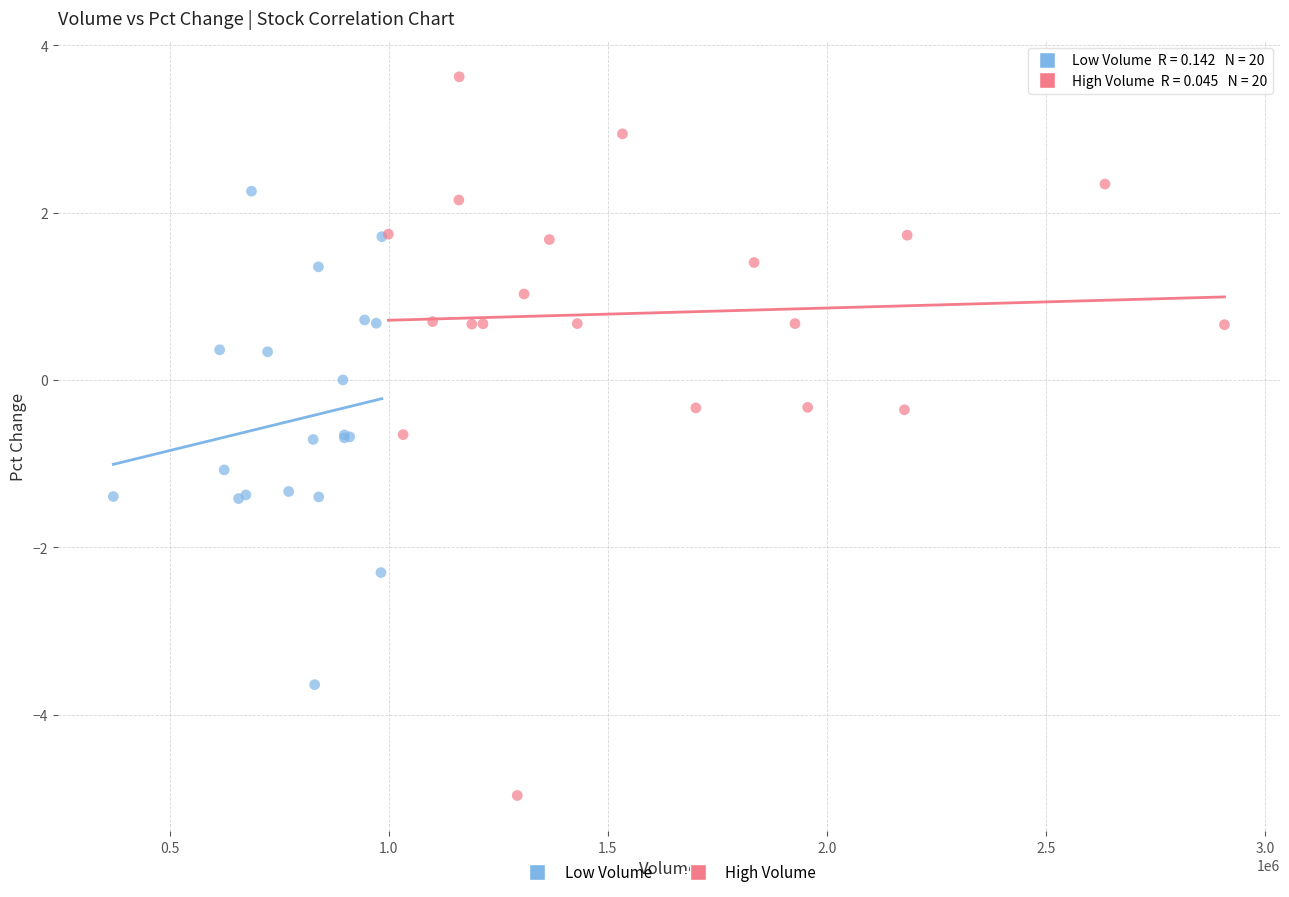

Which series contains the highest Y value?

High Volume